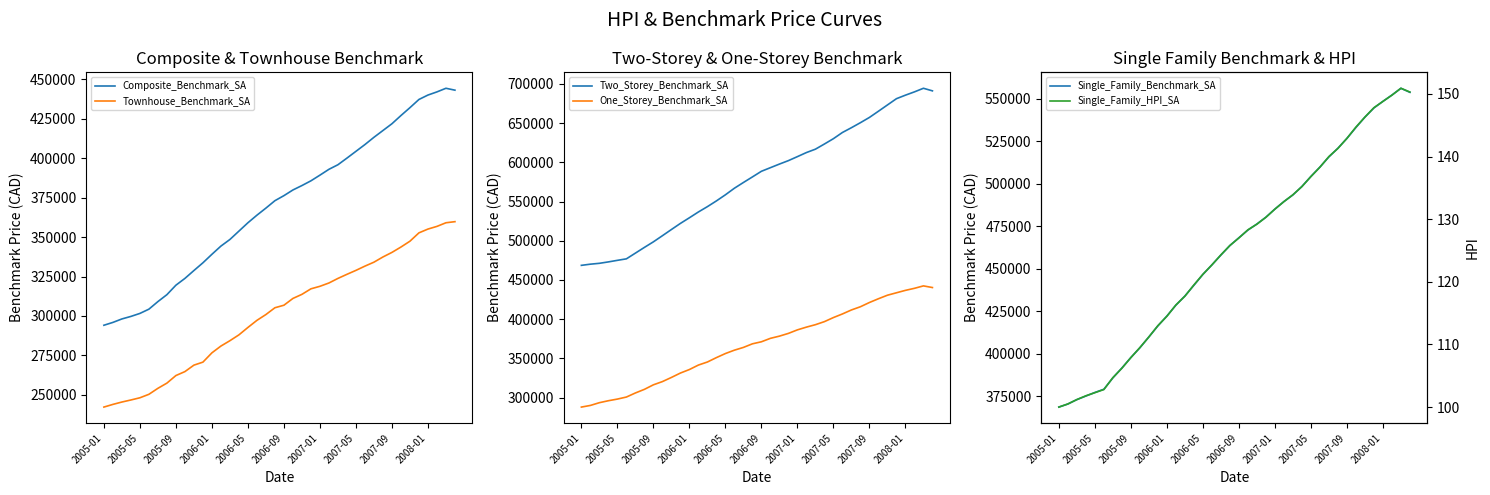

At which category does Single_Family_Benchmark_SA reach its first local peak?

38